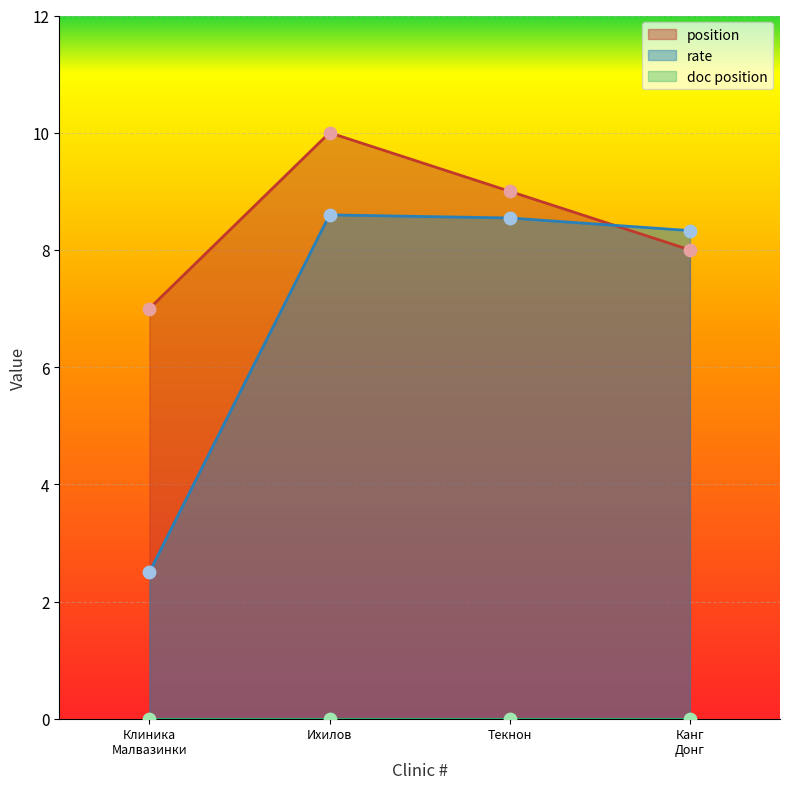

Is it true that rate equals 14.0 at Текнон?

False